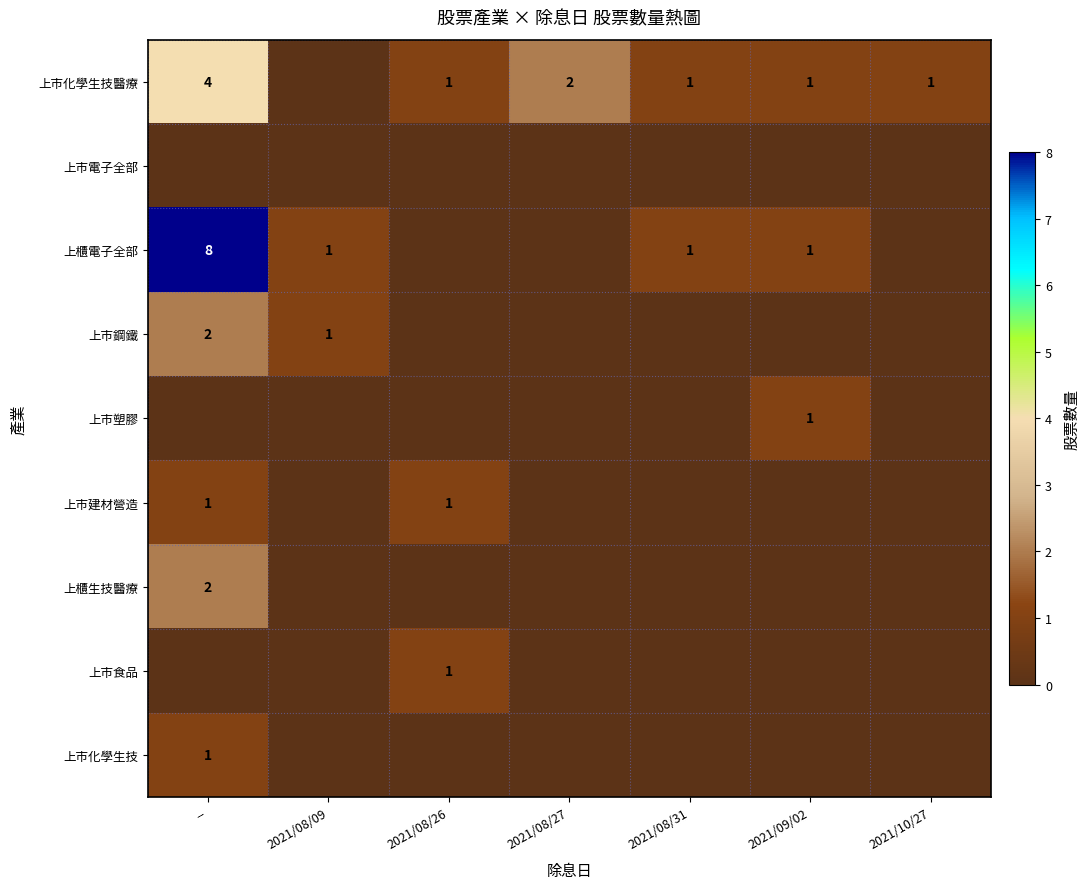

What is the maximum value shown in the chart?

8